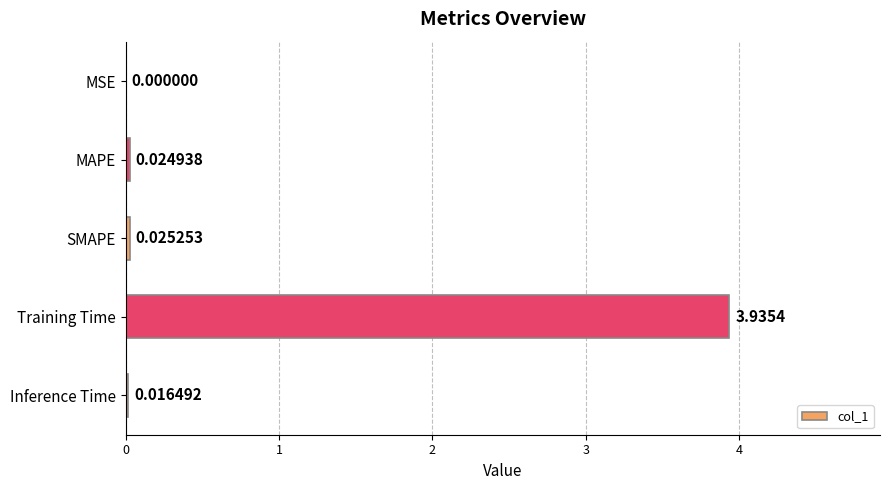

What is the sum of all values?

4.0